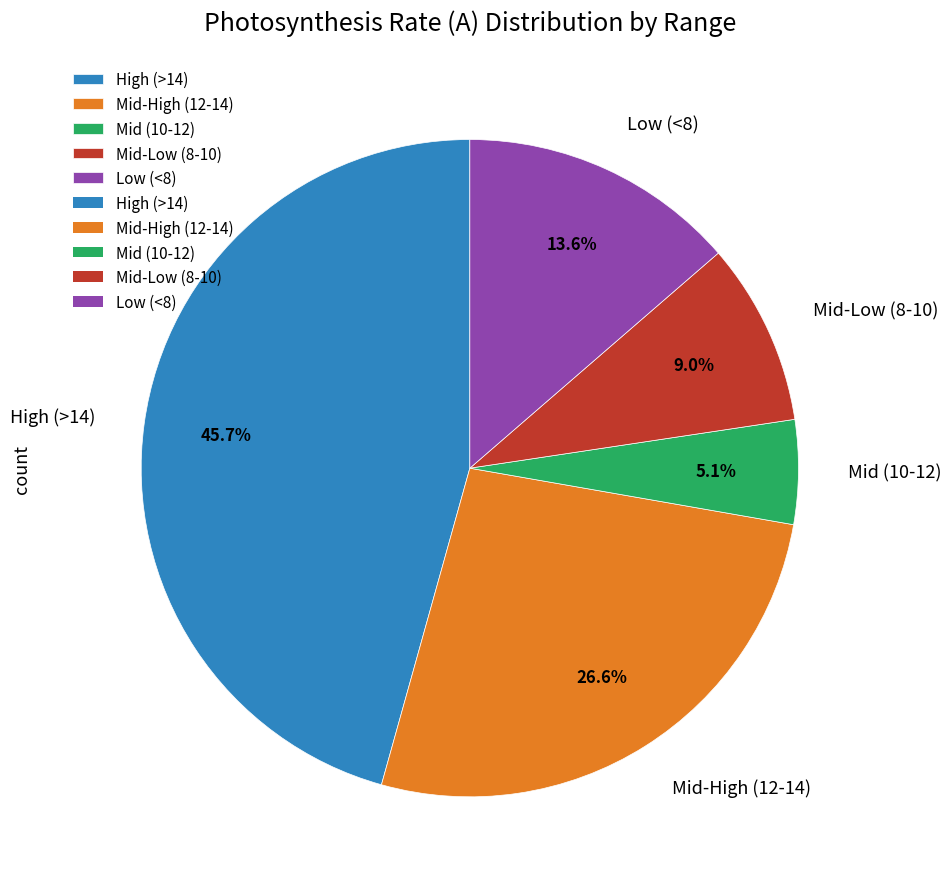

To the nearest percent, what is the difference between the largest and smallest slice percentages?

41%